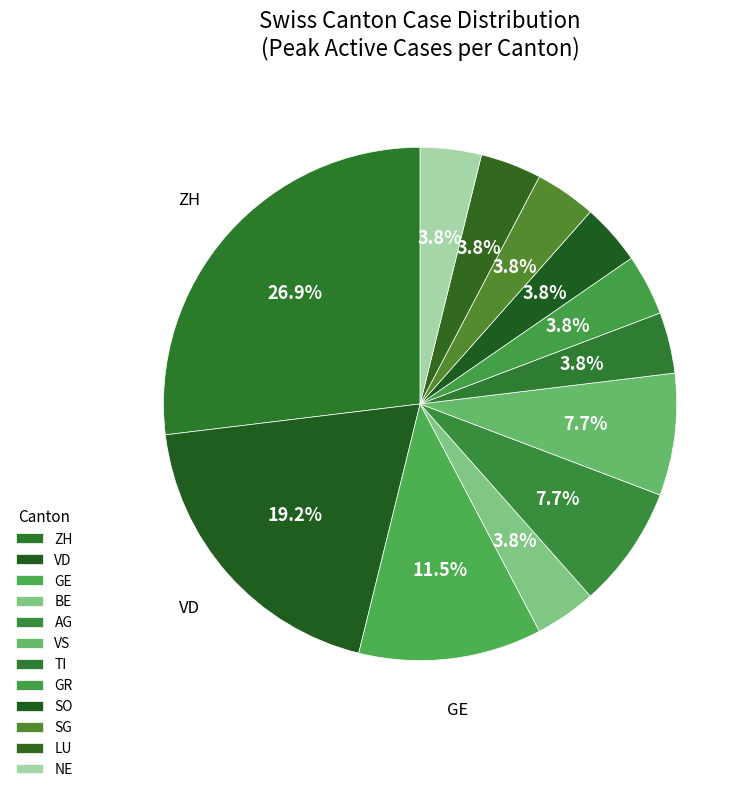

How many segments does this pie chart have?

12